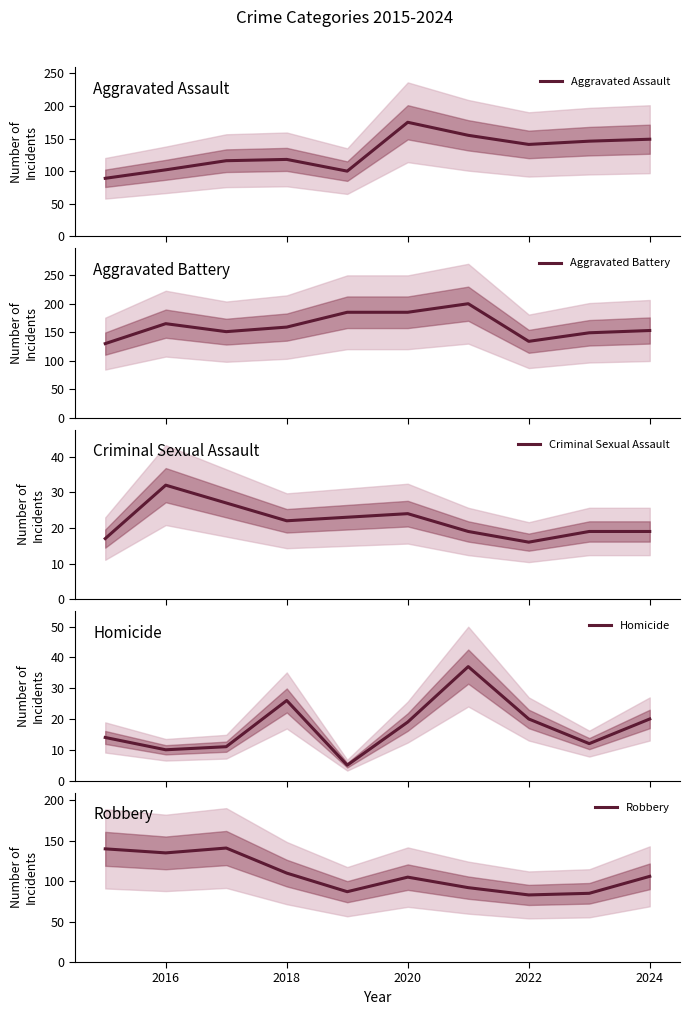

What are all the series names shown in the legend?

Aggravated Assault, Aggravated Battery, Criminal Sexual Assault, Homicide, Robbery